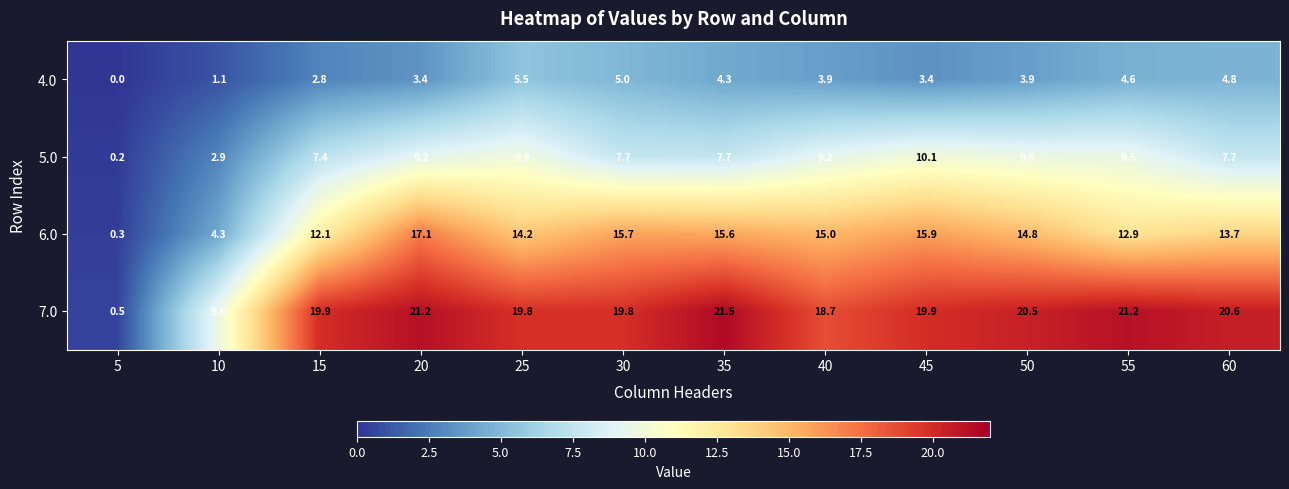

Where is 6.0 nearest to the value 8?

10